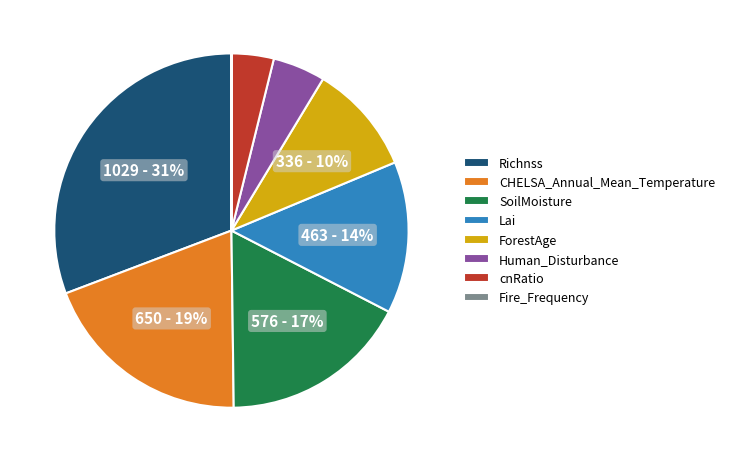

Which slice is the largest?

Richnss